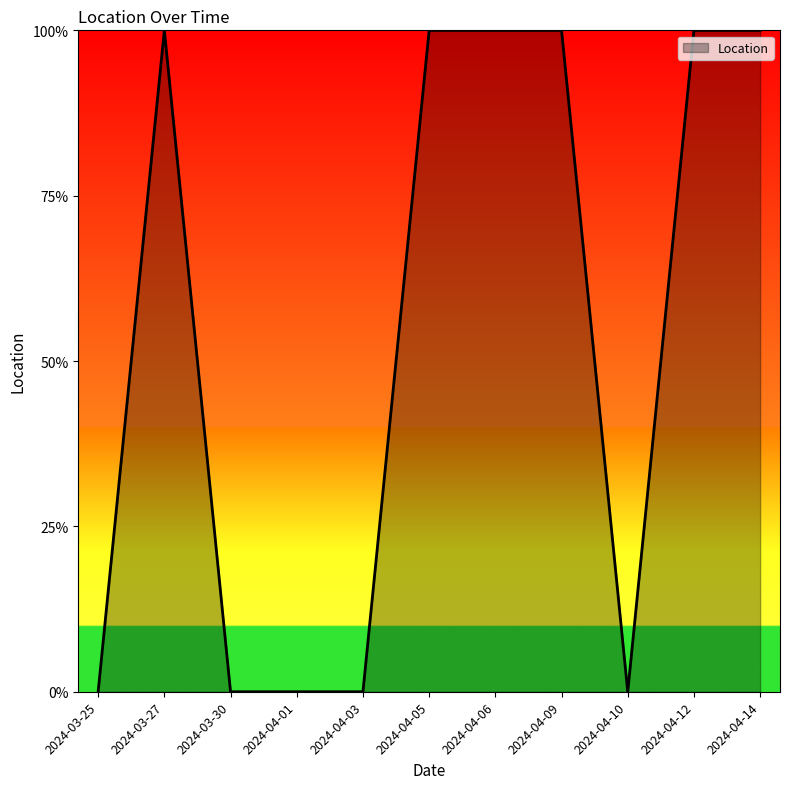

Is this an area chart (filled region under the line)?

Yes